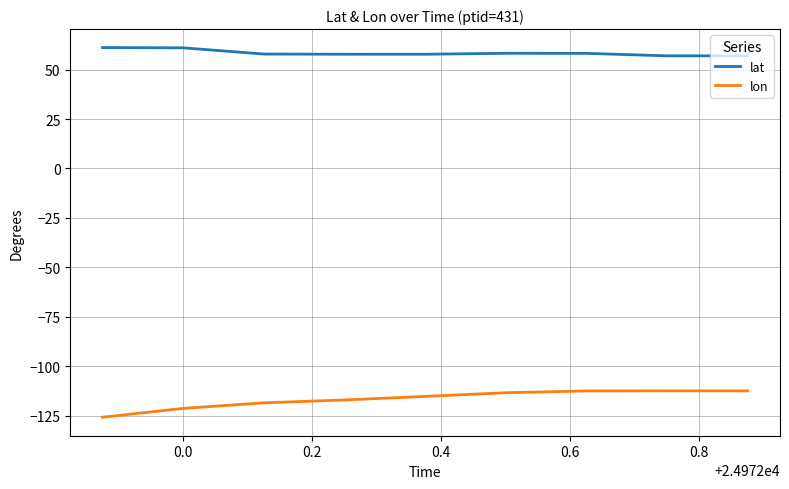

What is the minimum value shown in the chart?

-125.7